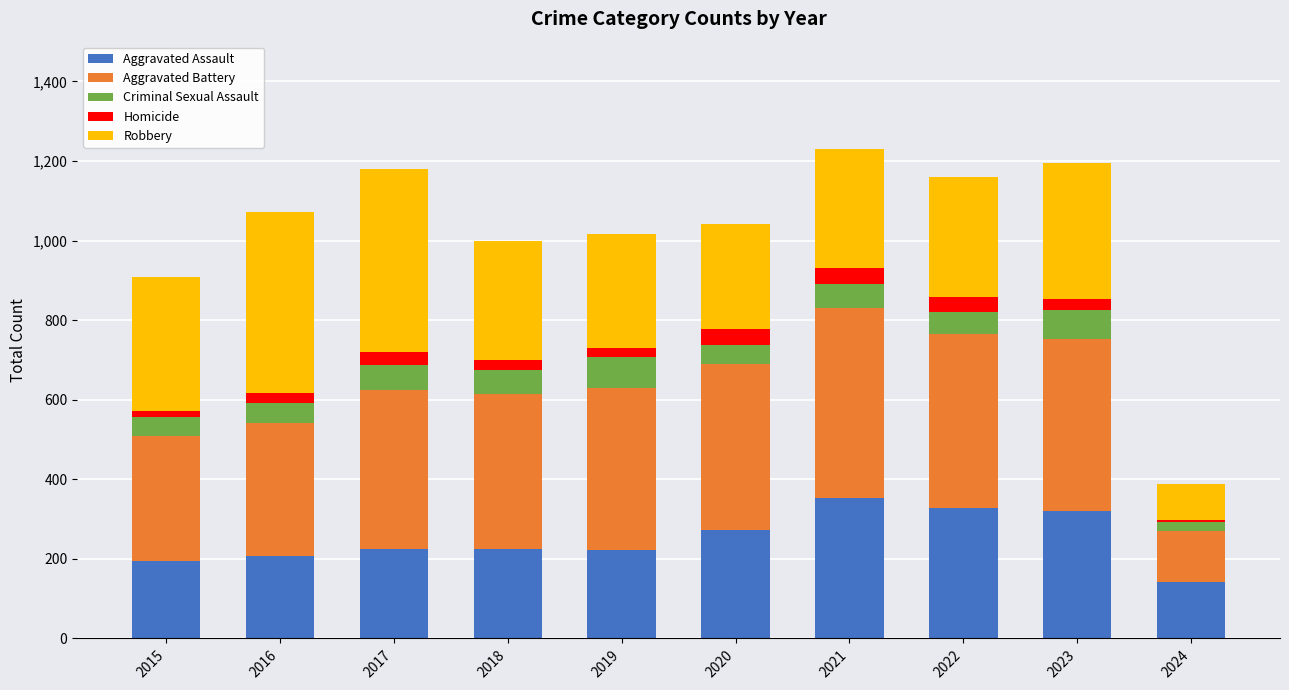

What is the difference between the Aggravated Assault values at 2017 and 2020?

48